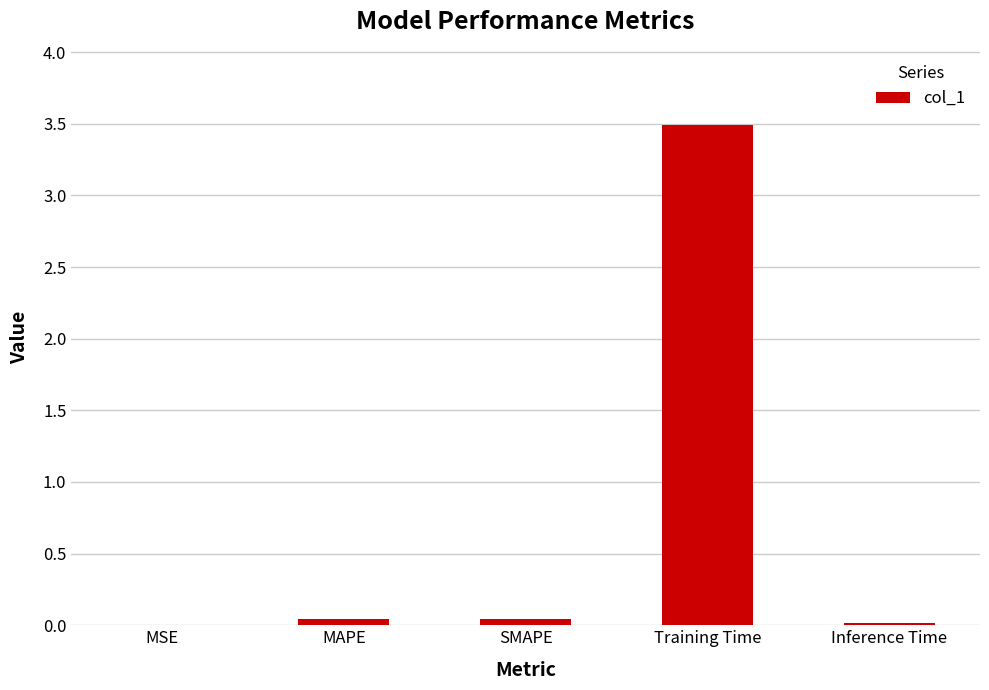

What is the average value?

0.7